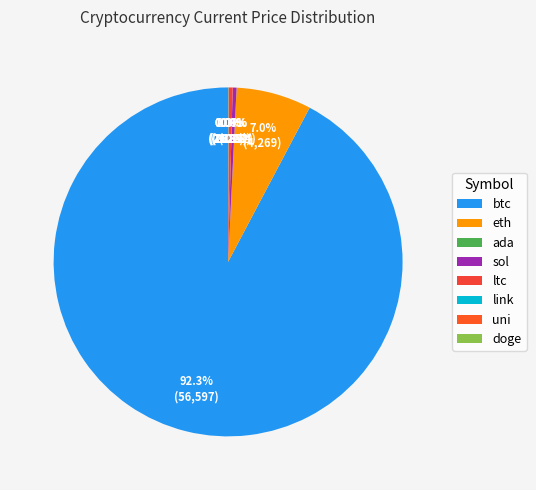

Count the number of slices in the pie.

8